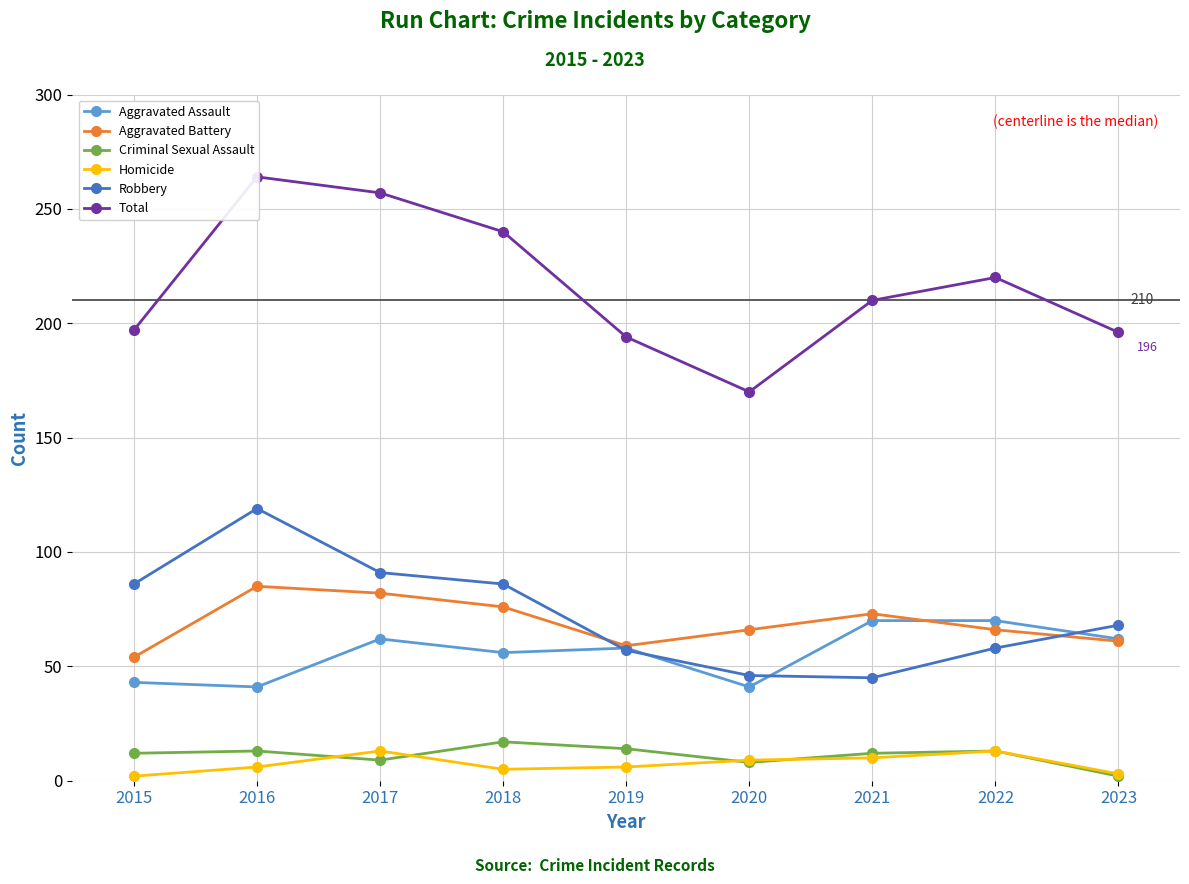

Which series changed the most between 2021 and 2023?

Robbery